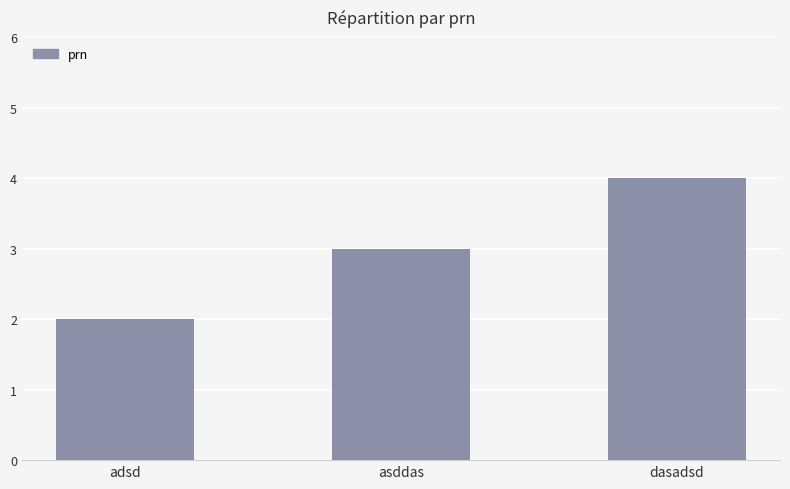

Count the number of categories in the chart.

3